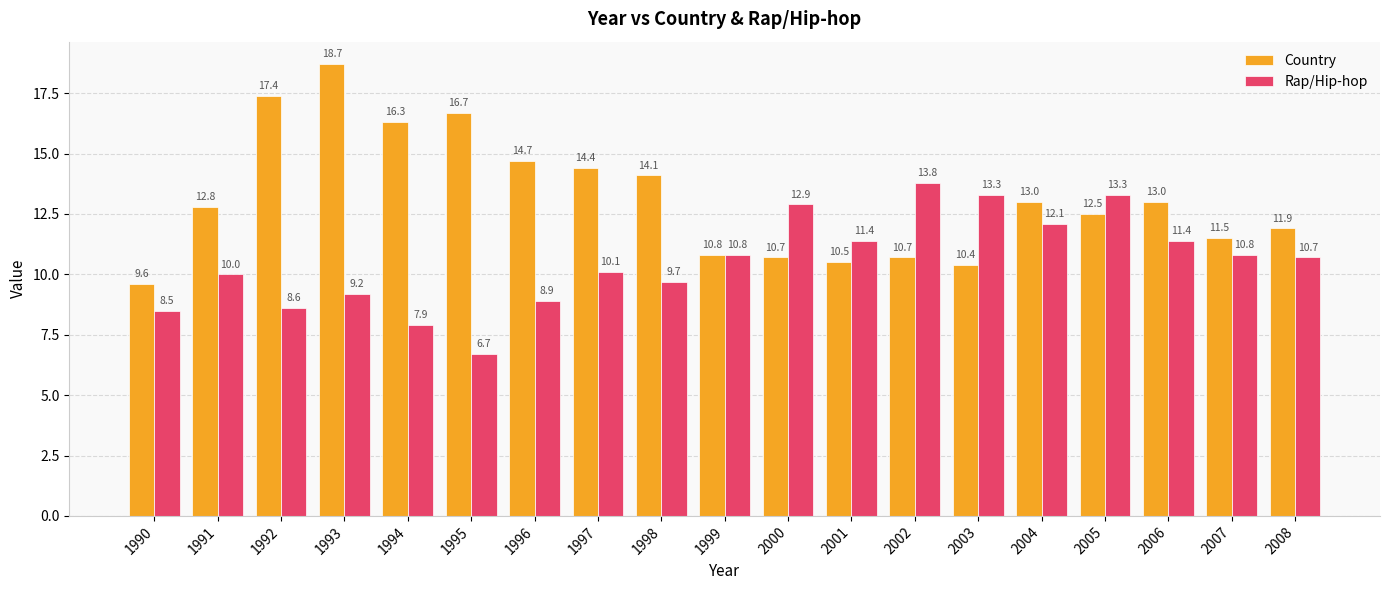

Reading left to right, what are all the values shown in this chart?

Country: 1990=9.6	1991=12.8	1992=17.4	1993=18.7	1994=16.3	1995=16.7	1996=14.7	1997=14.4	1998=14.1	1999=10.8	2000=10.7	2001=10.5	2002=10.7	2003=10.4	2004=13.0	2005=12.5	2006=13.0	2007=11.5	2008=11.9
Rap/Hip-hop: 1990=8.5	1991=10.0	1992=8.6	1993=9.2	1994=7.9	1995=6.7	1996=8.9	1997=10.1	1998=9.7	1999=10.8	2000=12.9	2001=11.4	2002=13.8	2003=13.3	2004=12.1	2005=13.3	2006=11.4	2007=10.8	2008=10.7